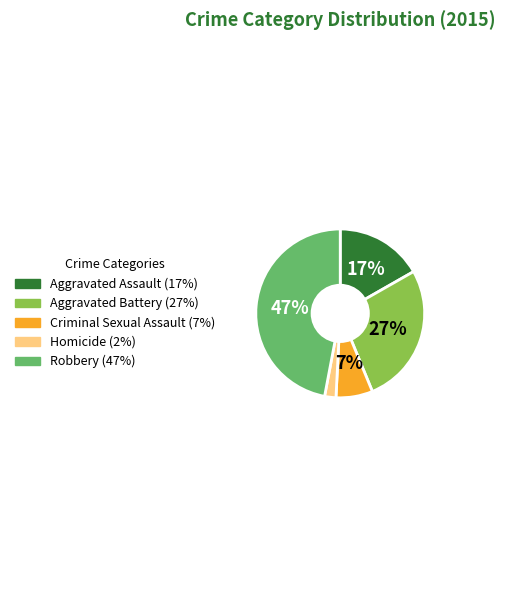

True or false: Robbery accounts for 33% of the total.

False